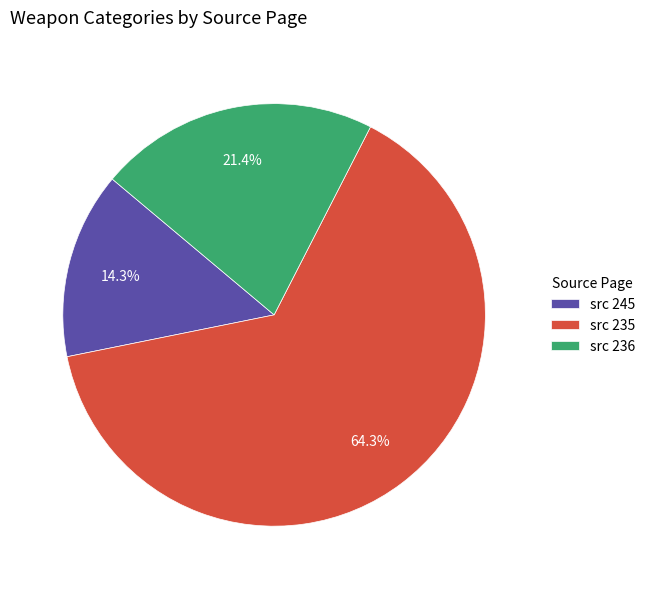

Which category accounts for the majority?

src 235